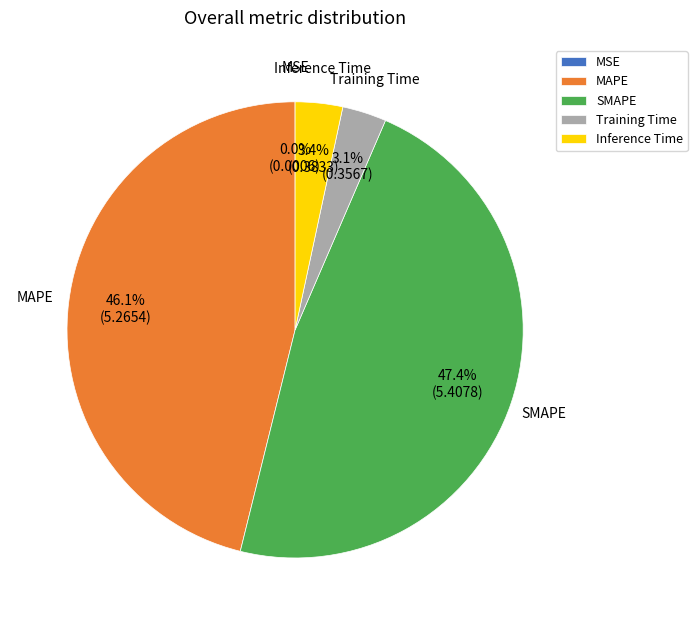

Which category has the biggest portion of the pie?

SMAPE